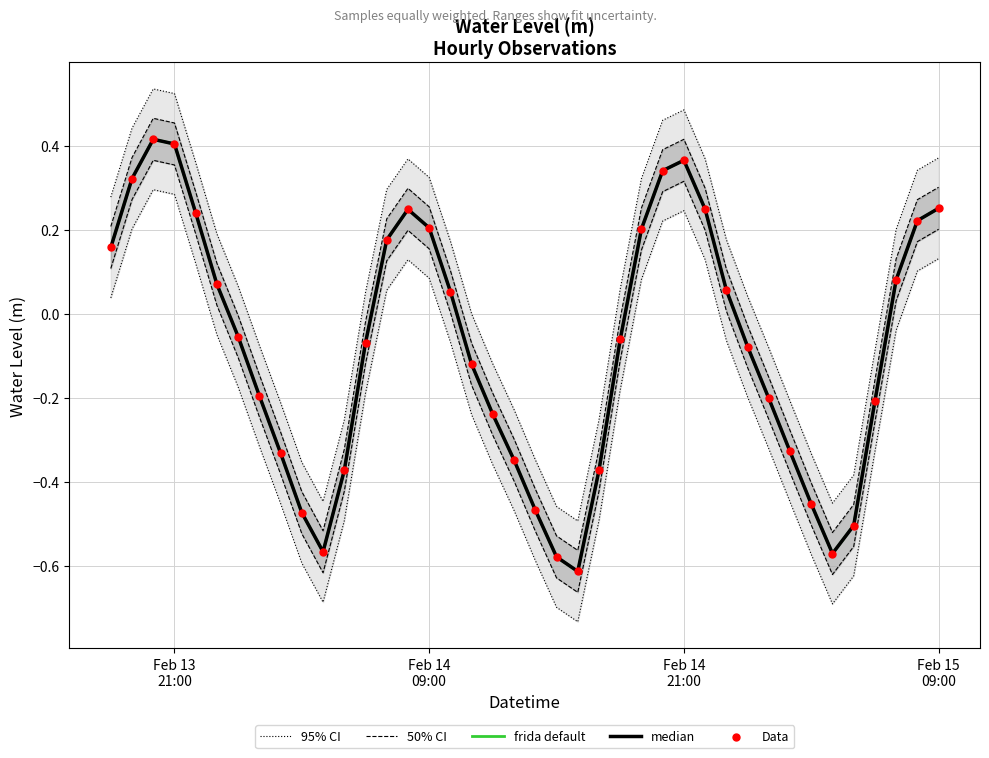

Which series reaches the minimum Y coordinate?

95% CI